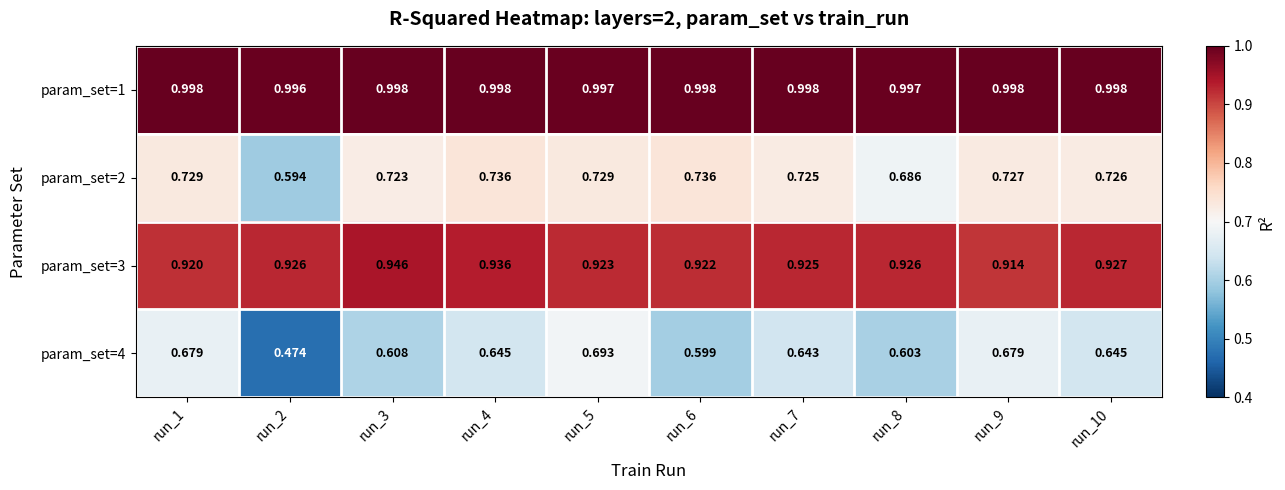

Is the value of param_set=2 at run_4 greater than the value of param_set=4 at run_9?

Yes